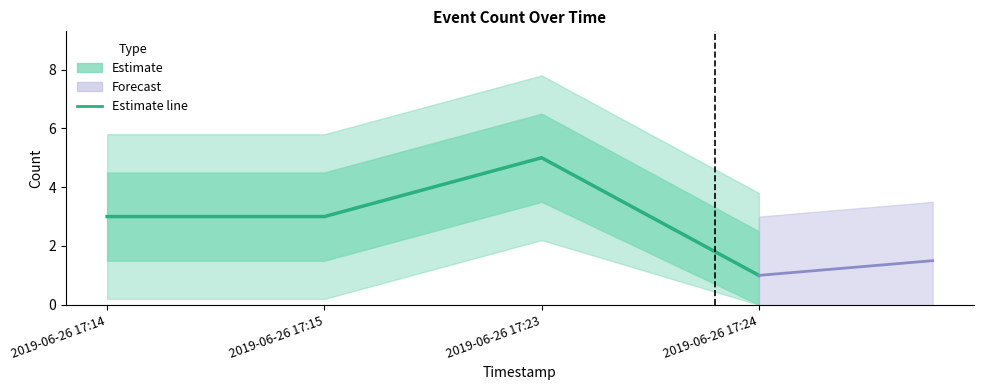

How many points are higher than both their immediate neighbors (excluding endpoints)?

1